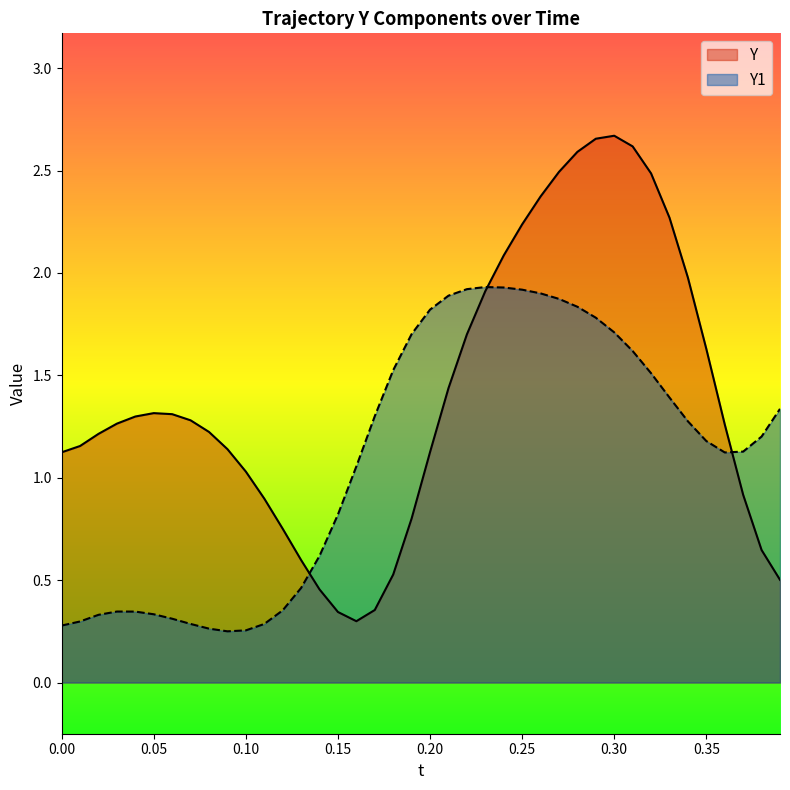

Which series ends up on top after the final intersection of Y and Y1?

Y1